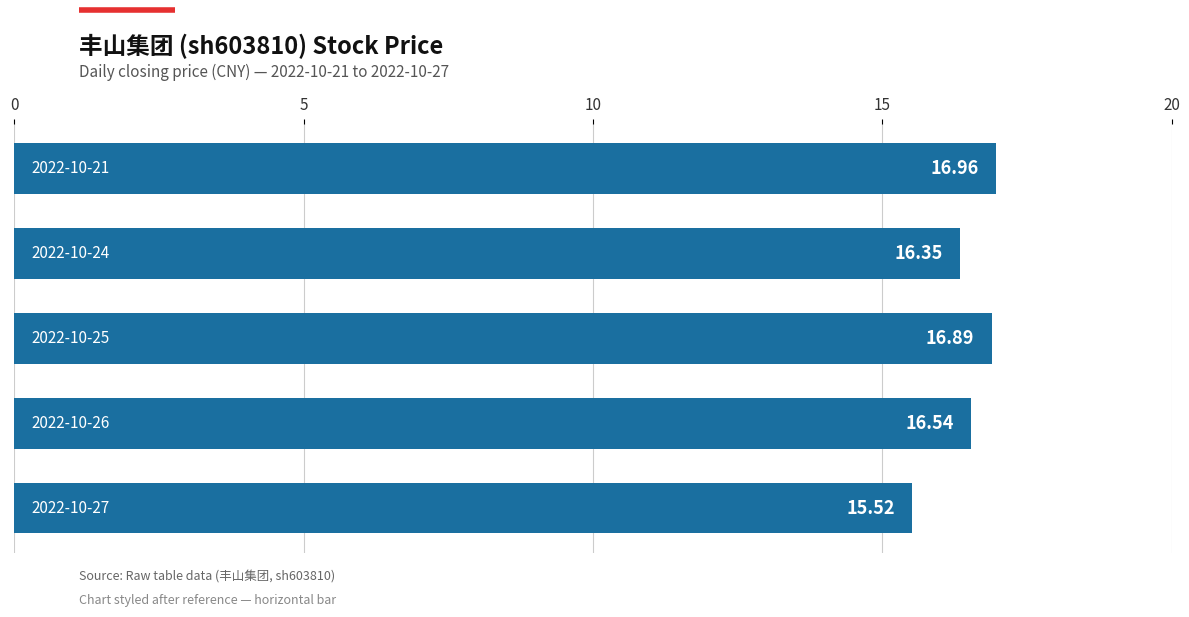

What is the difference between the second highest and minimum values?

1.4